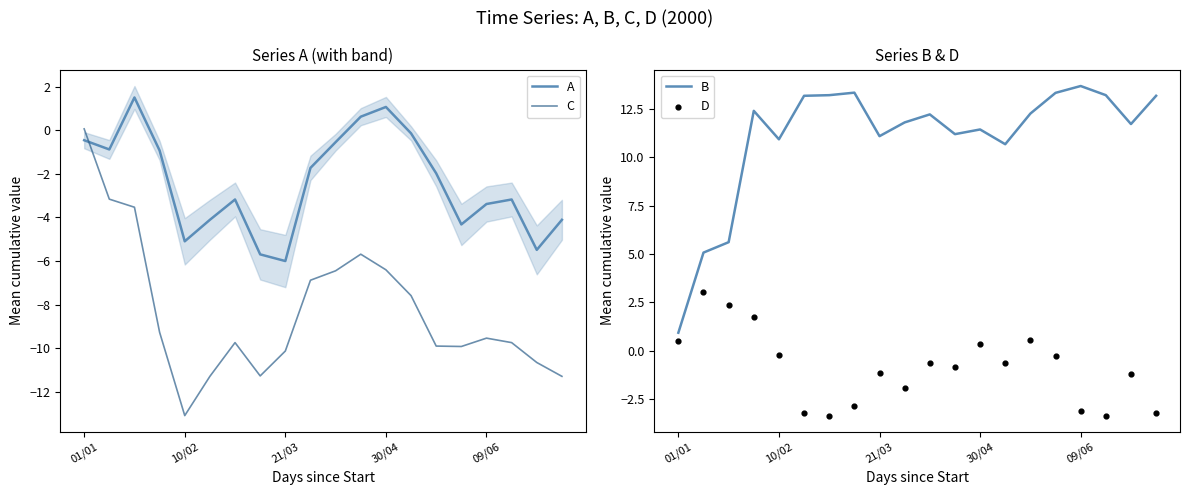

Which category has the lowest value in the C series?

10/02